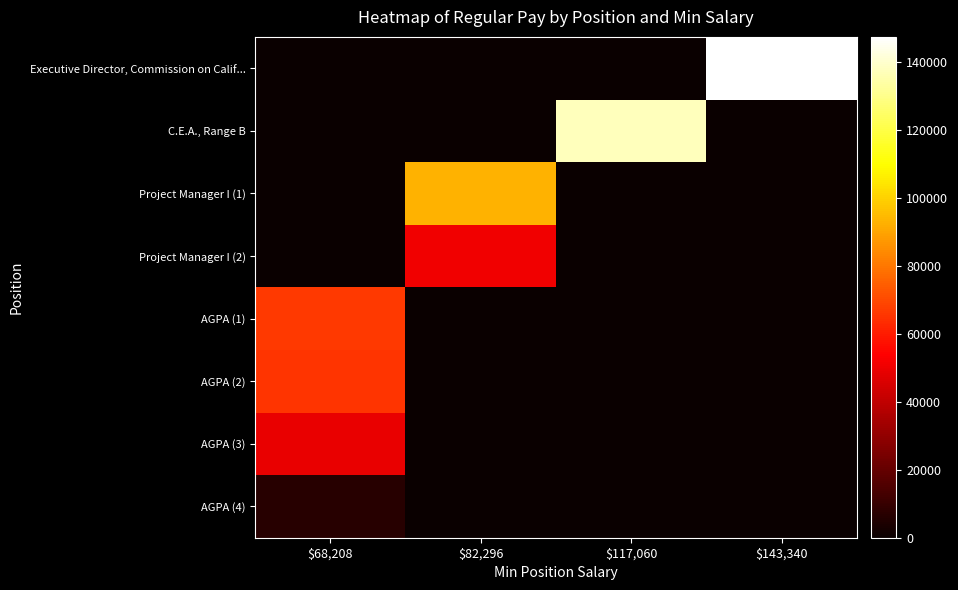

Reading left to right, transcribe all the data shown in this chart.

row_0: $68,208=0	$82,296=0	$117,060=0	$143,340=147495
row_1: $68,208=0	$82,296=0	$117,060=137581	$143,340=0
row_2: $68,208=0	$82,296=93195	$117,060=0	$143,340=0
row_3: $68,208=0	$82,296=50981	$117,060=0	$143,340=0
row_4: $68,208=66602	$82,296=0	$117,060=0	$143,340=0
row_5: $68,208=65125	$82,296=0	$117,060=0	$143,340=0
row_6: $68,208=49016	$82,296=0	$117,060=0	$143,340=0
row_7: $68,208=6462	$82,296=0	$117,060=0	$143,340=0